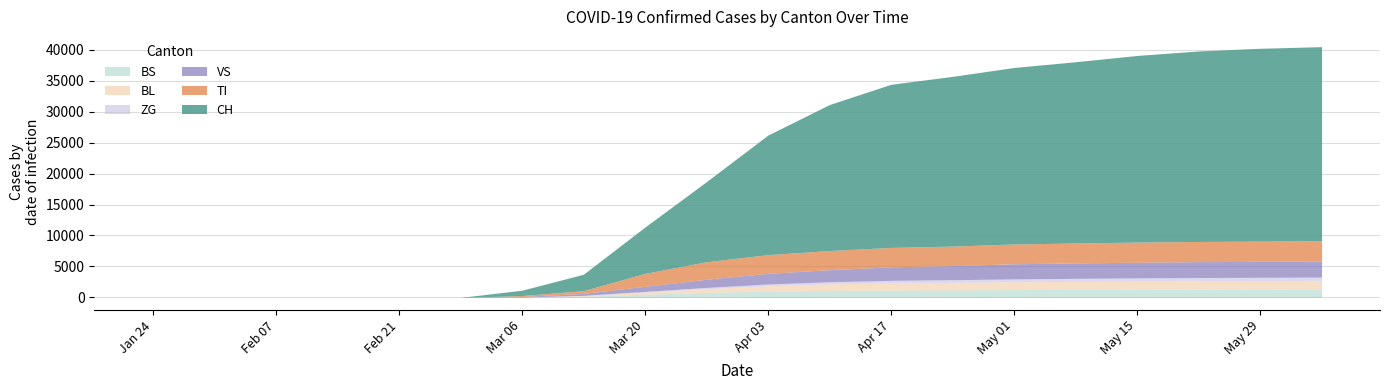

Rank the series by their maximum value, from lowest to highest.

ZG, BS, BL, VS, TI, CH